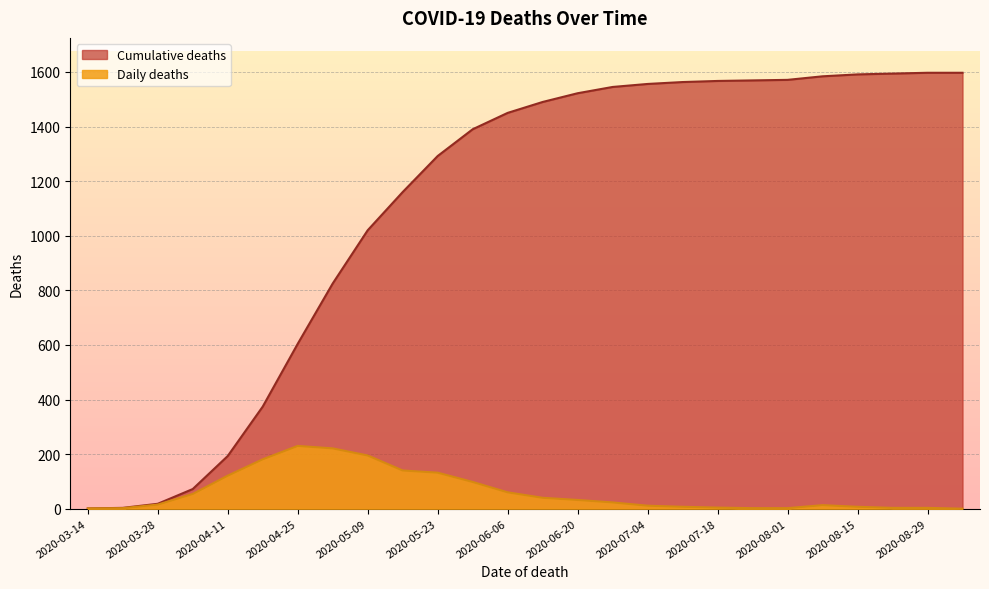

Between 2020-06-06 and 2020-07-11, which series saw the biggest shift?

Cumulative deaths